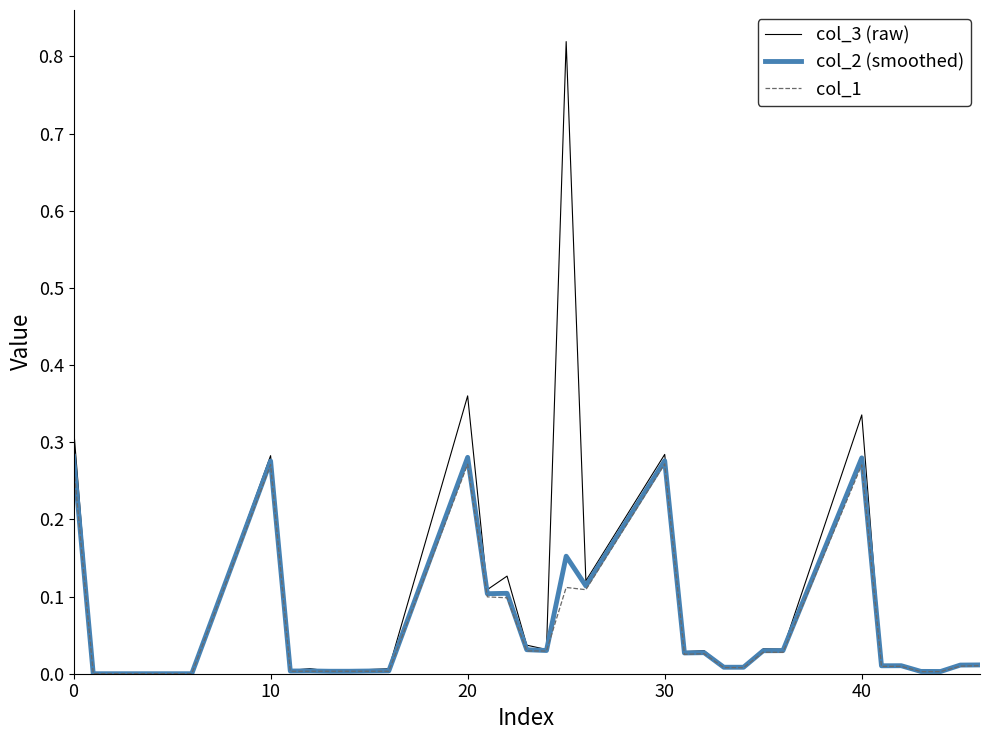

Which series has the largest range (max minus min)?

col_3 (raw)